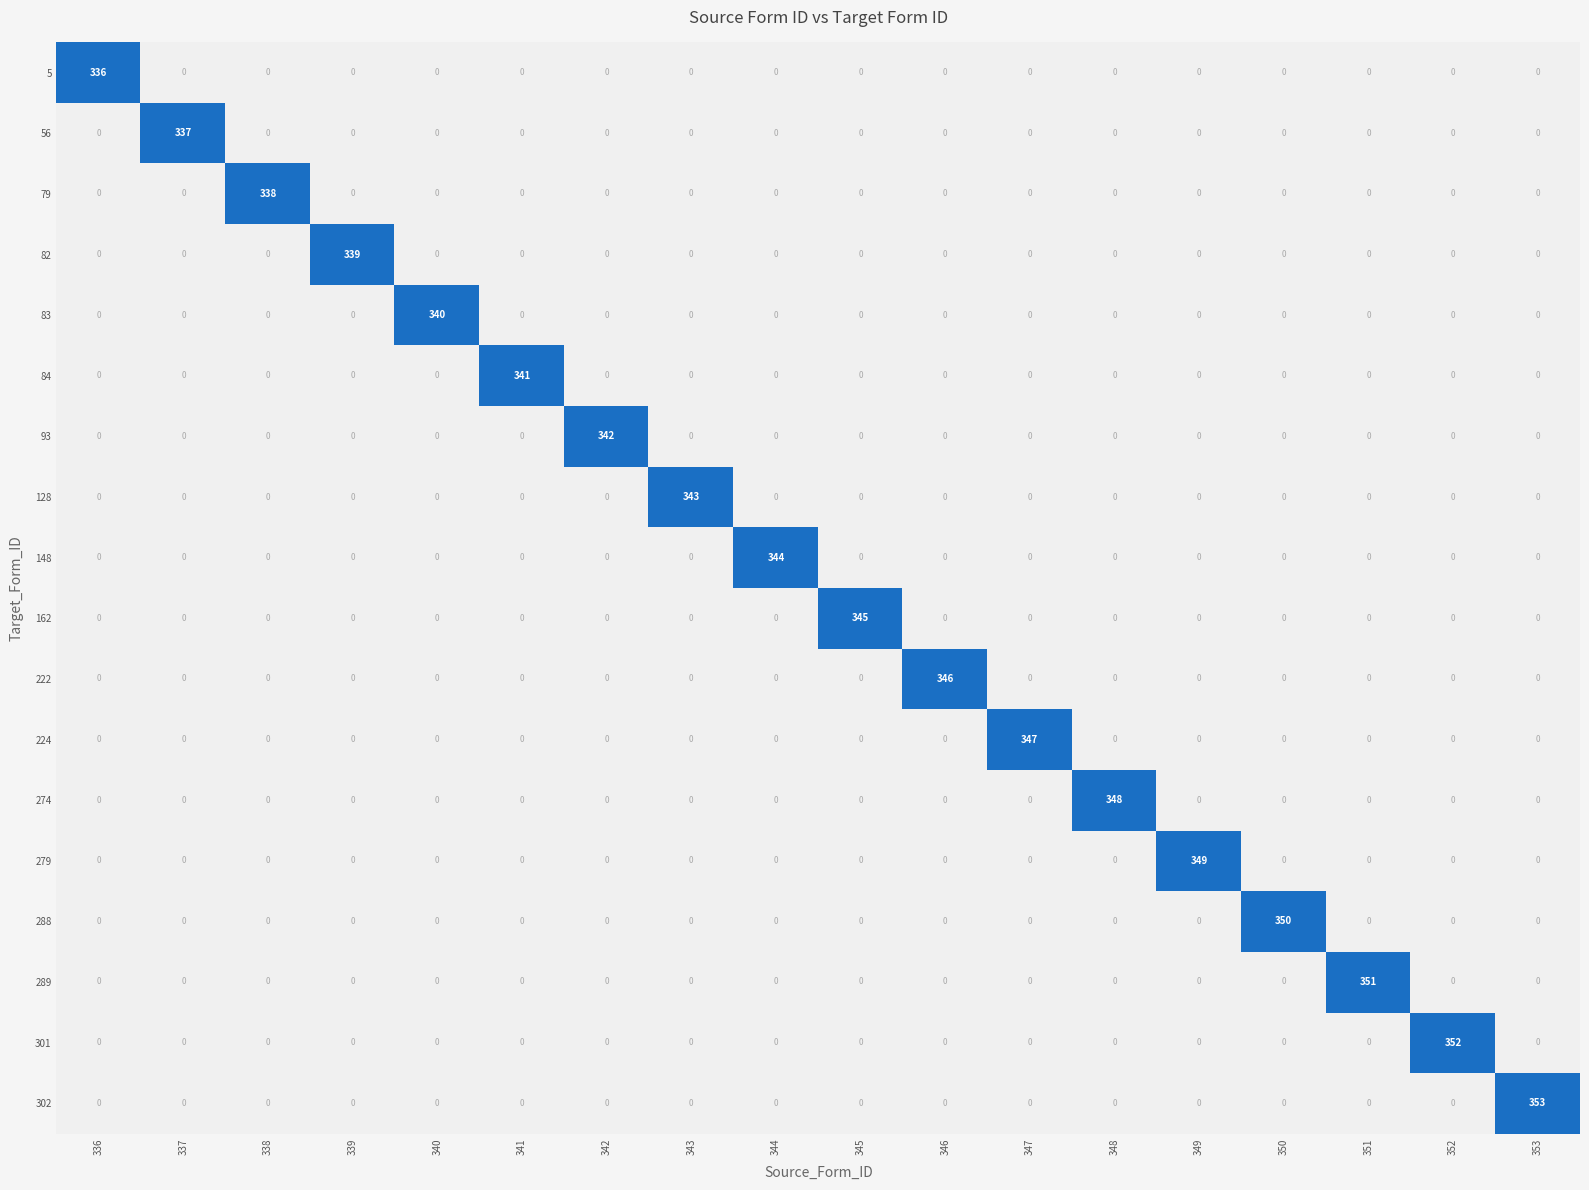

The 224 series shows -130 at 336. True or false?

False